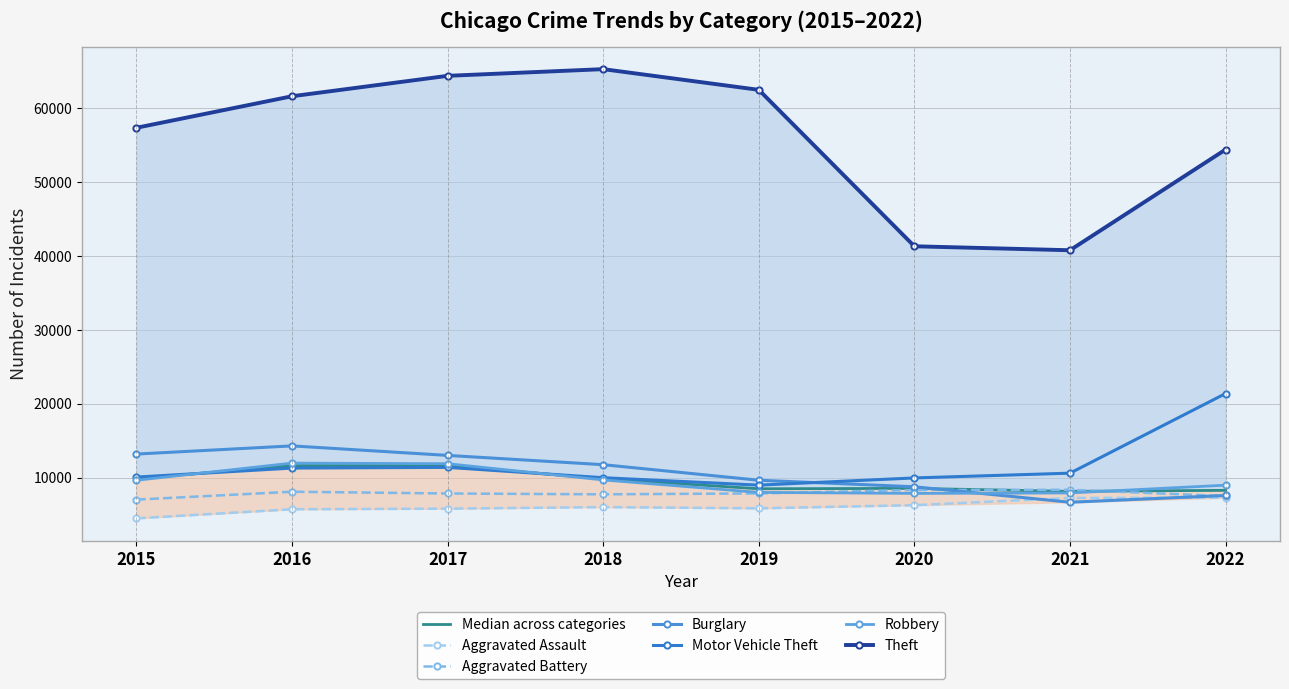

How many values in the Aggravated Assault series are below 6001?

4